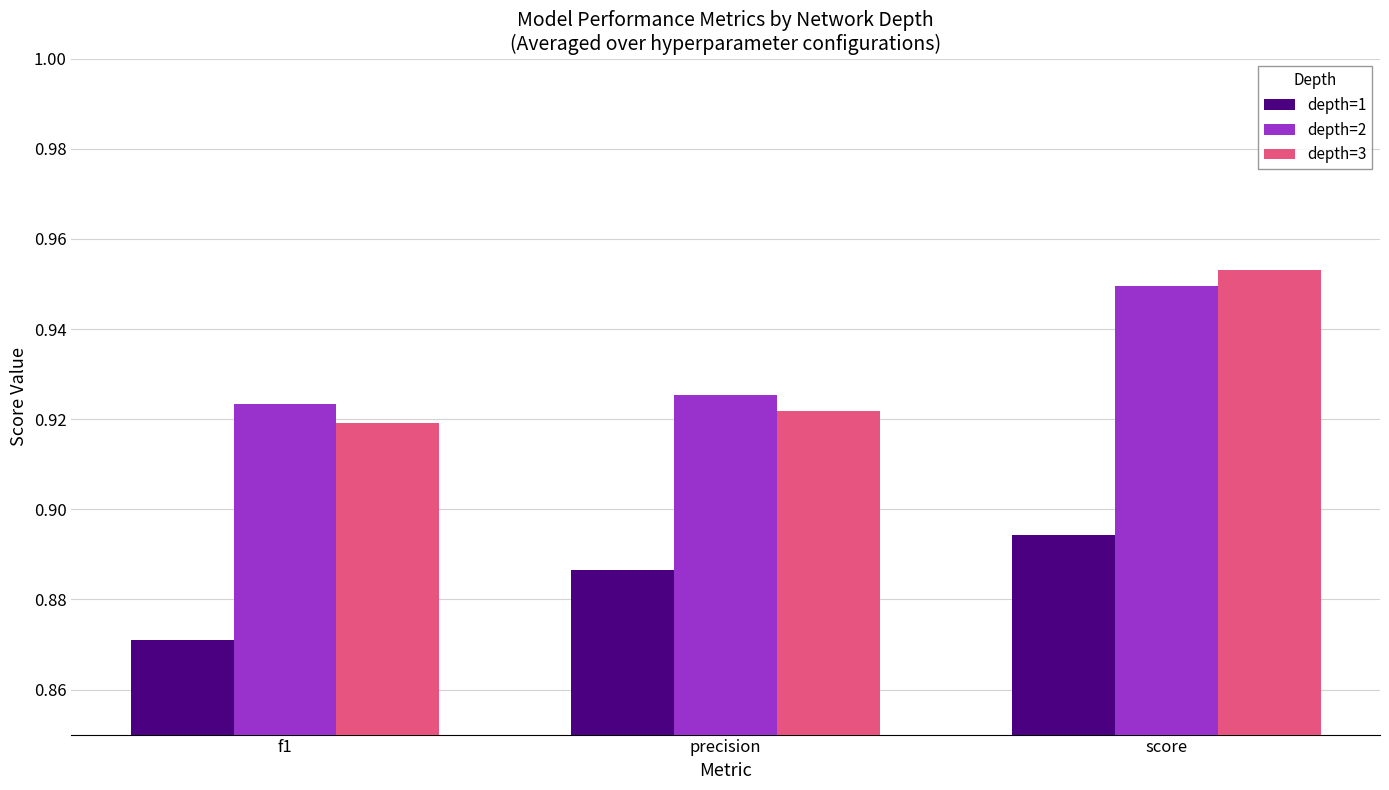

Which series has the largest range (max minus min)?

depth=3